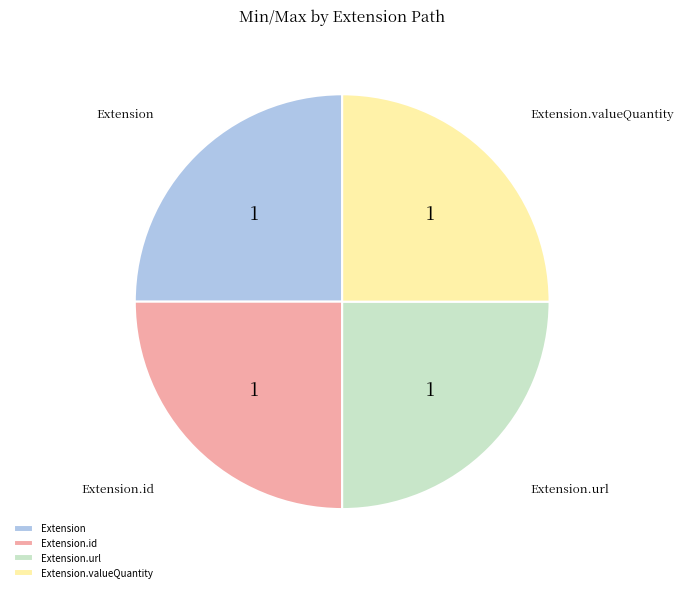

True or false: Extension accounts for 25% of the total.

True